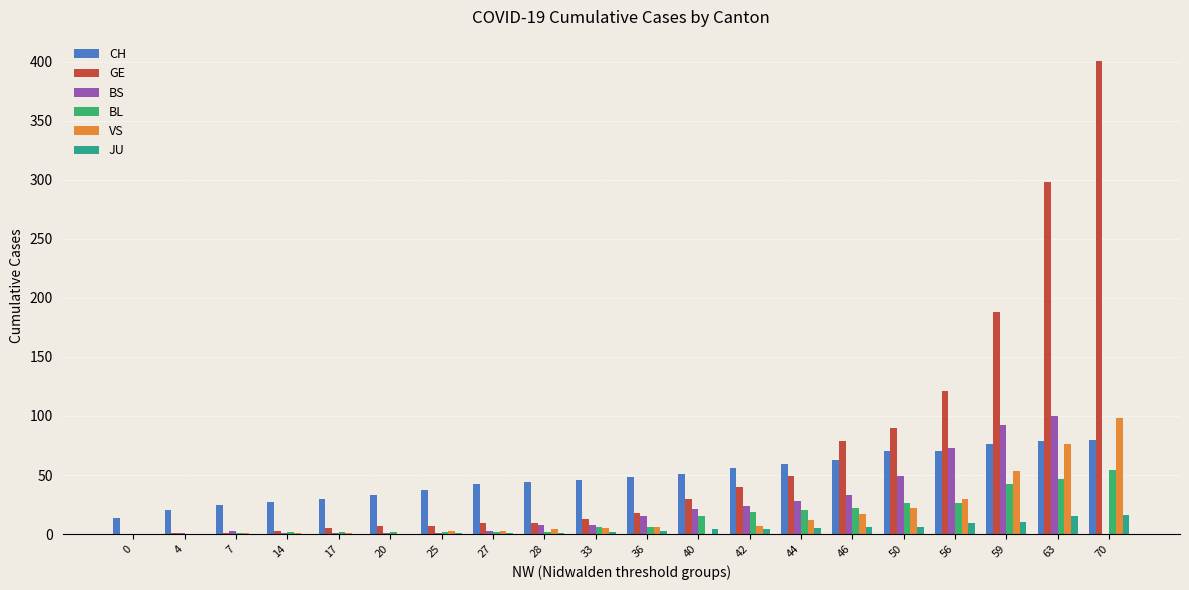

What is the sum of all CH values?

970